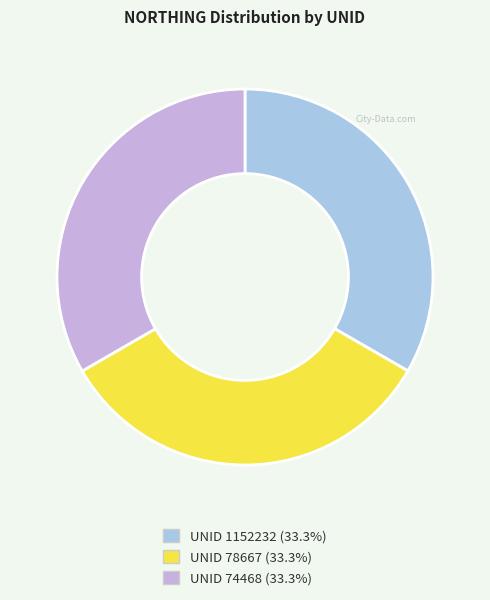

Combined, do UNID 78667 (33.3%) and UNID 74468 (33.3%) account for over 50%?

Yes